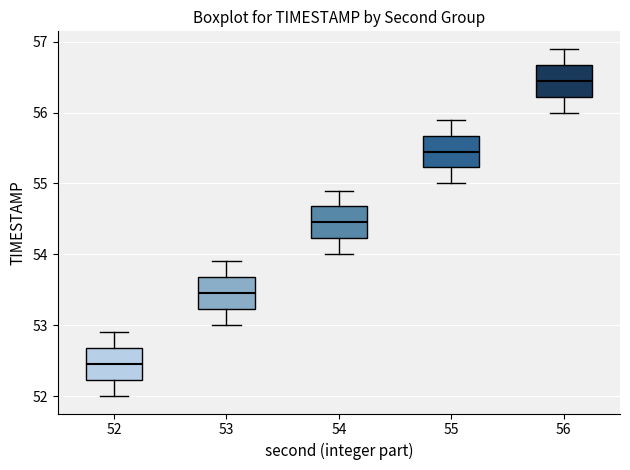

Reading left to right, read every box against the y-axis: the position of its median line, the range the box covers, and the ends of its whiskers. The values are not printed on the chart, so give them approximately, as read against the axis.

52: median 52.5, box 52.2 to 52.7, whiskers 52.0 to 52.9
53: median 53.5, box 53.2 to 53.7, whiskers 53.0 to 53.9
54: median 54.5, box 54.2 to 54.7, whiskers 54.0 to 54.9
55: median 55.5, box 55.2 to 55.7, whiskers 55.0 to 55.9
56: median 56.5, box 56.2 to 56.7, whiskers 56.0 to 56.9